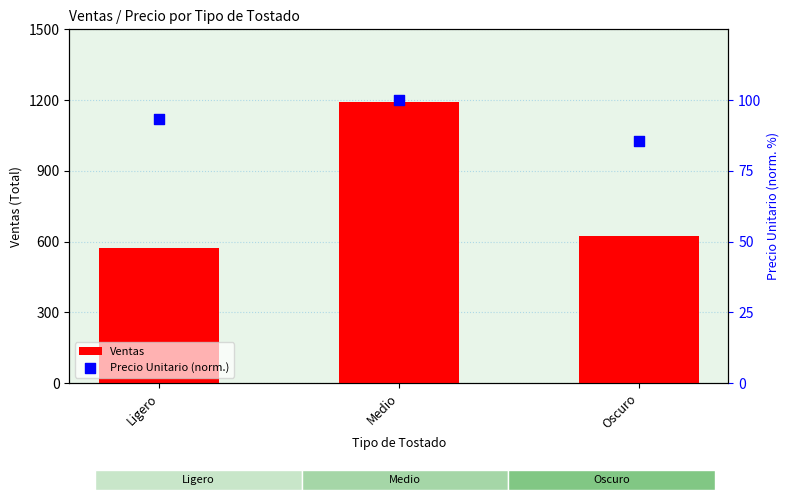

At which category is the sum across all series the highest?

Medio